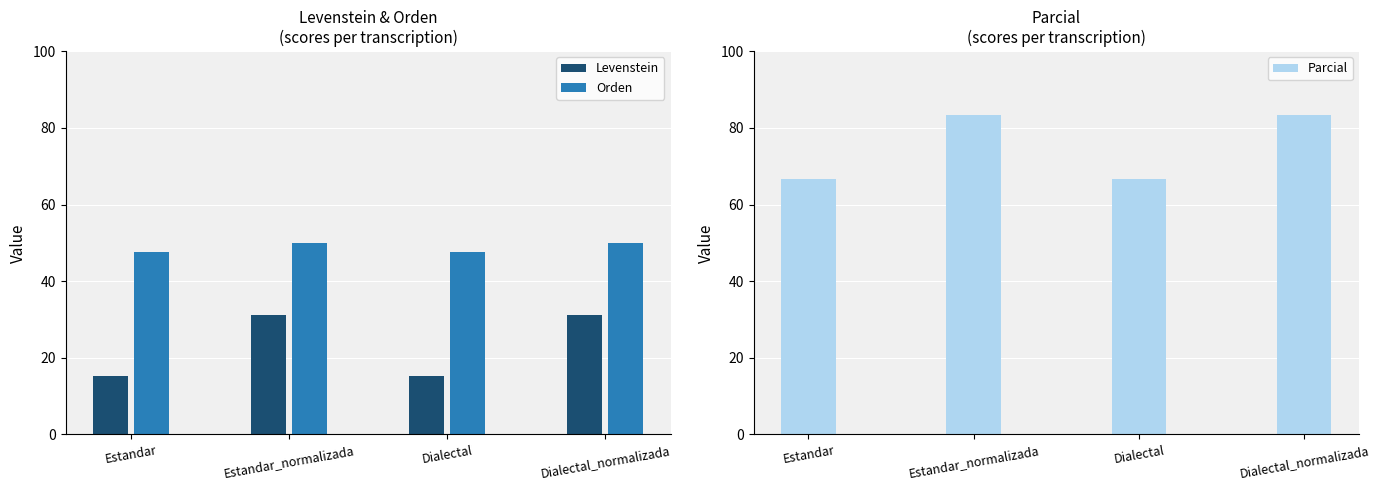

At Estandar, list the series in order from largest to smallest.

Parcial, Orden, Levenstein